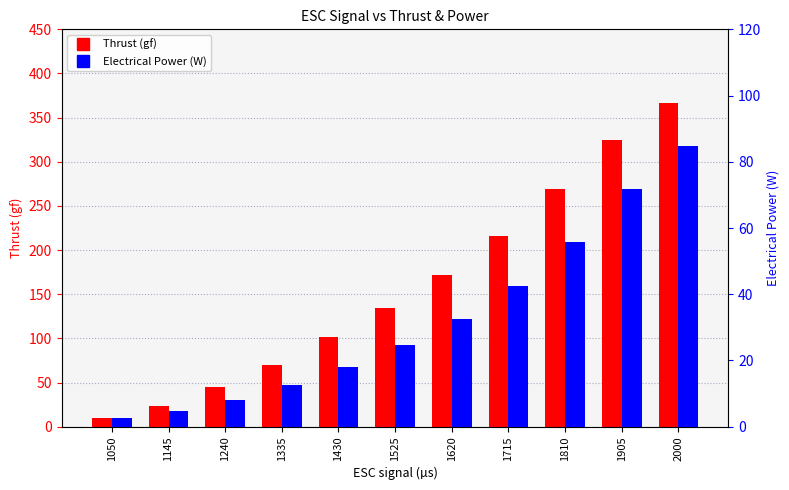

Rank the series by their maximum value, from highest to lowest.

Thrust (gf), Electrical Power (W)